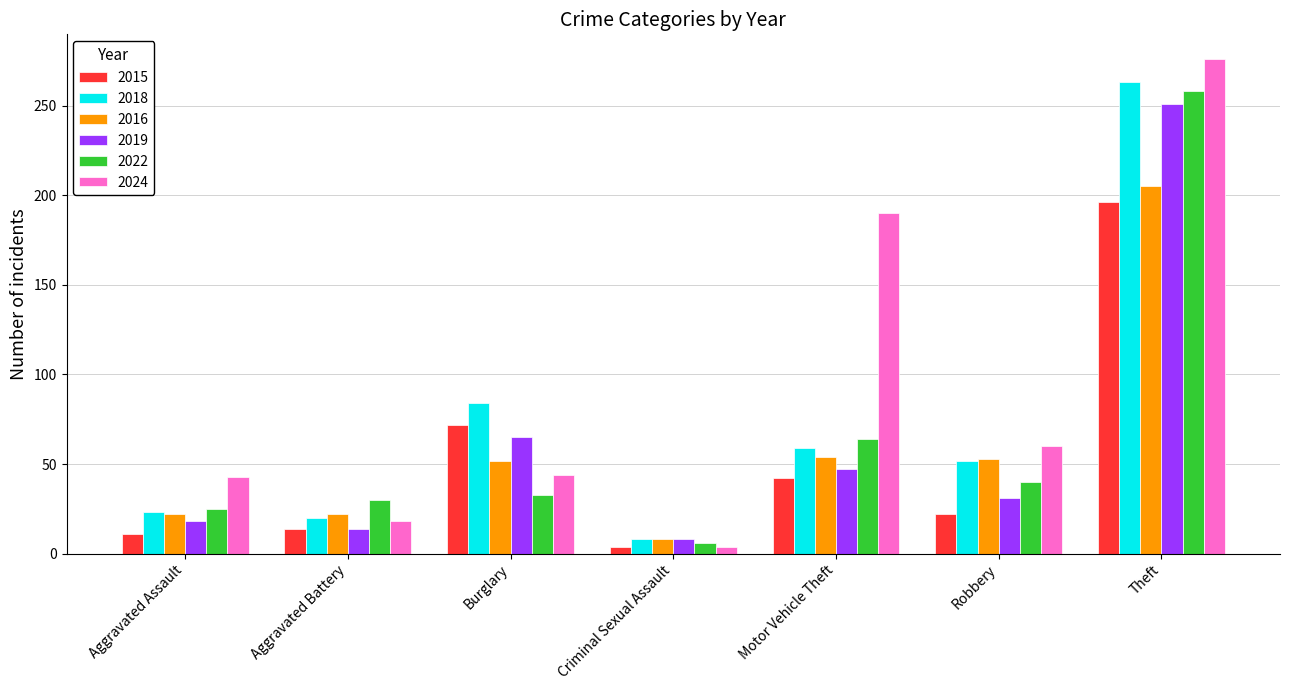

True or false: 2024 has a value of 44 at Burglary.

True